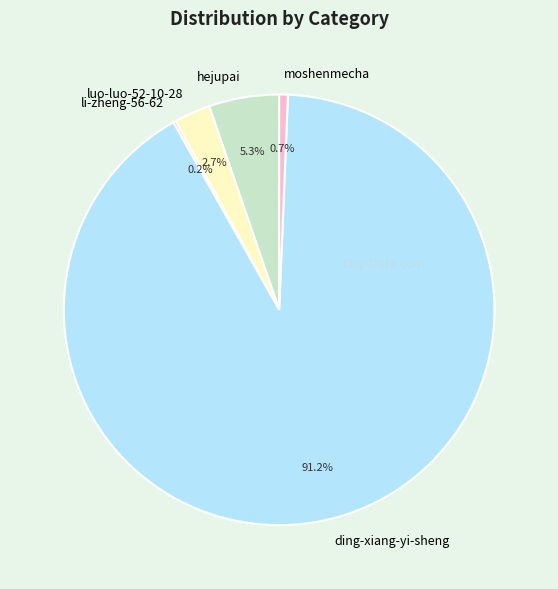

To the nearest percent, what is the combined percentage of luo-luo-52-10-28 and hejupai?

8%